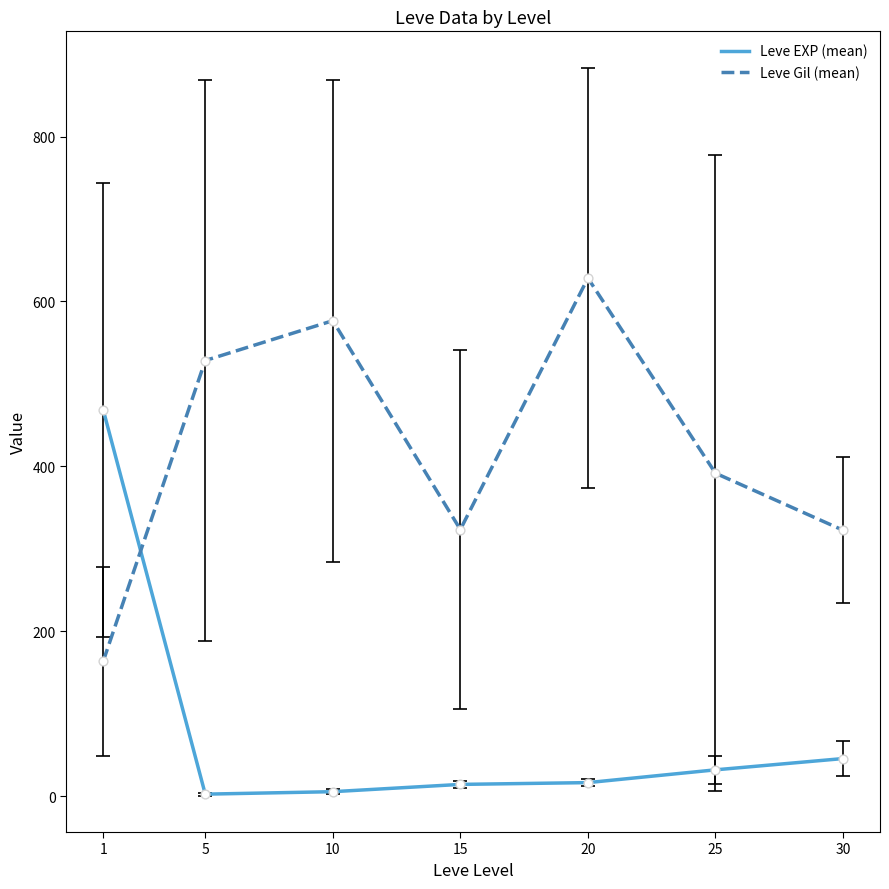

List the series in order of their overall mean, lowest first.

Leve EXP (mean), Leve Gil (mean)